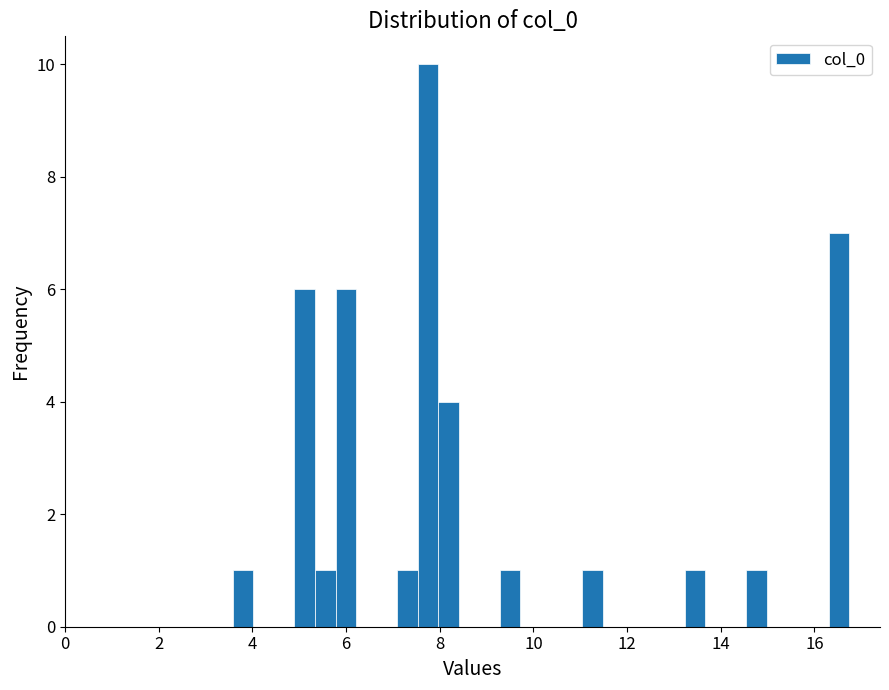

Read against the x-axis, roughly where is the centre of the tallest bar?

7.8